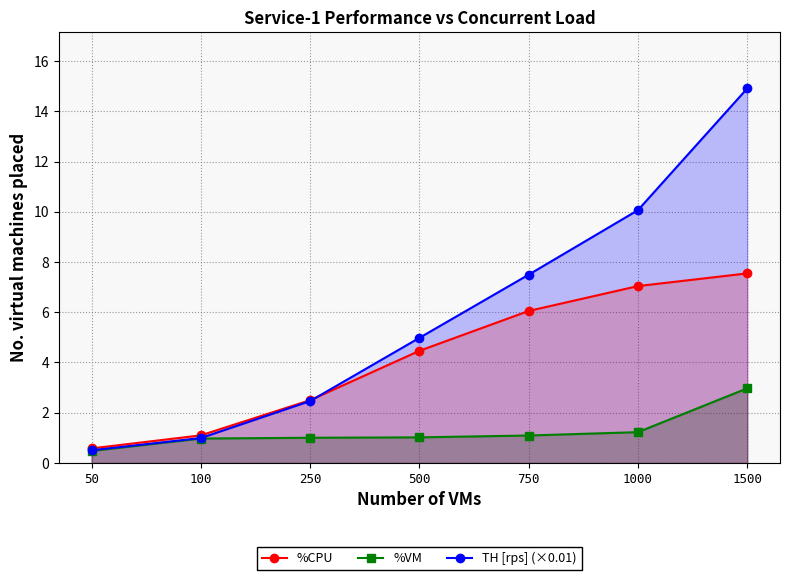

At which label does TH [rps] (×0.01) reach its peak?

1500